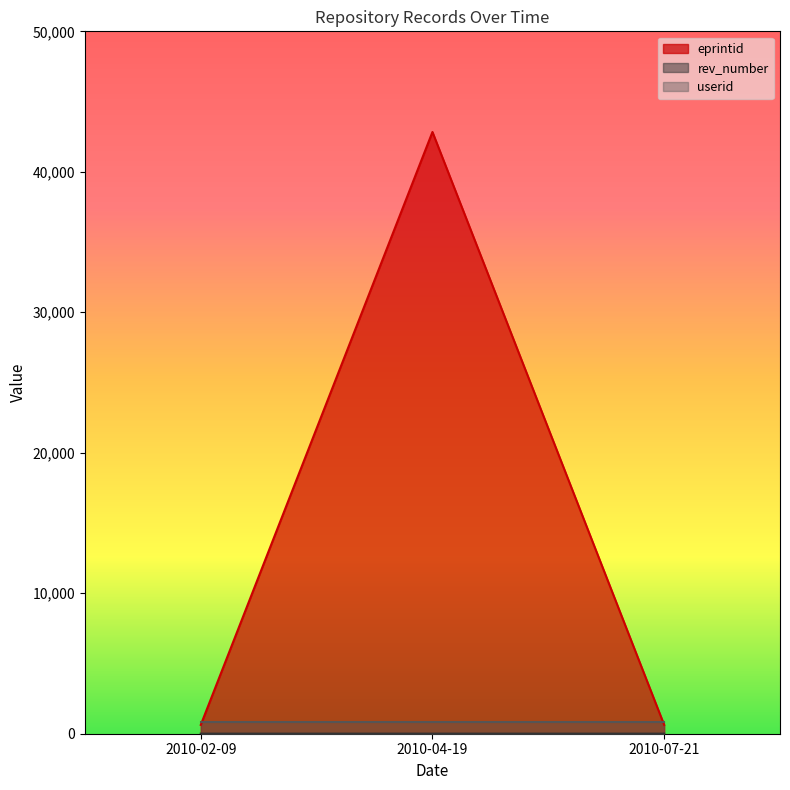

How many lines are shown in the chart?

3